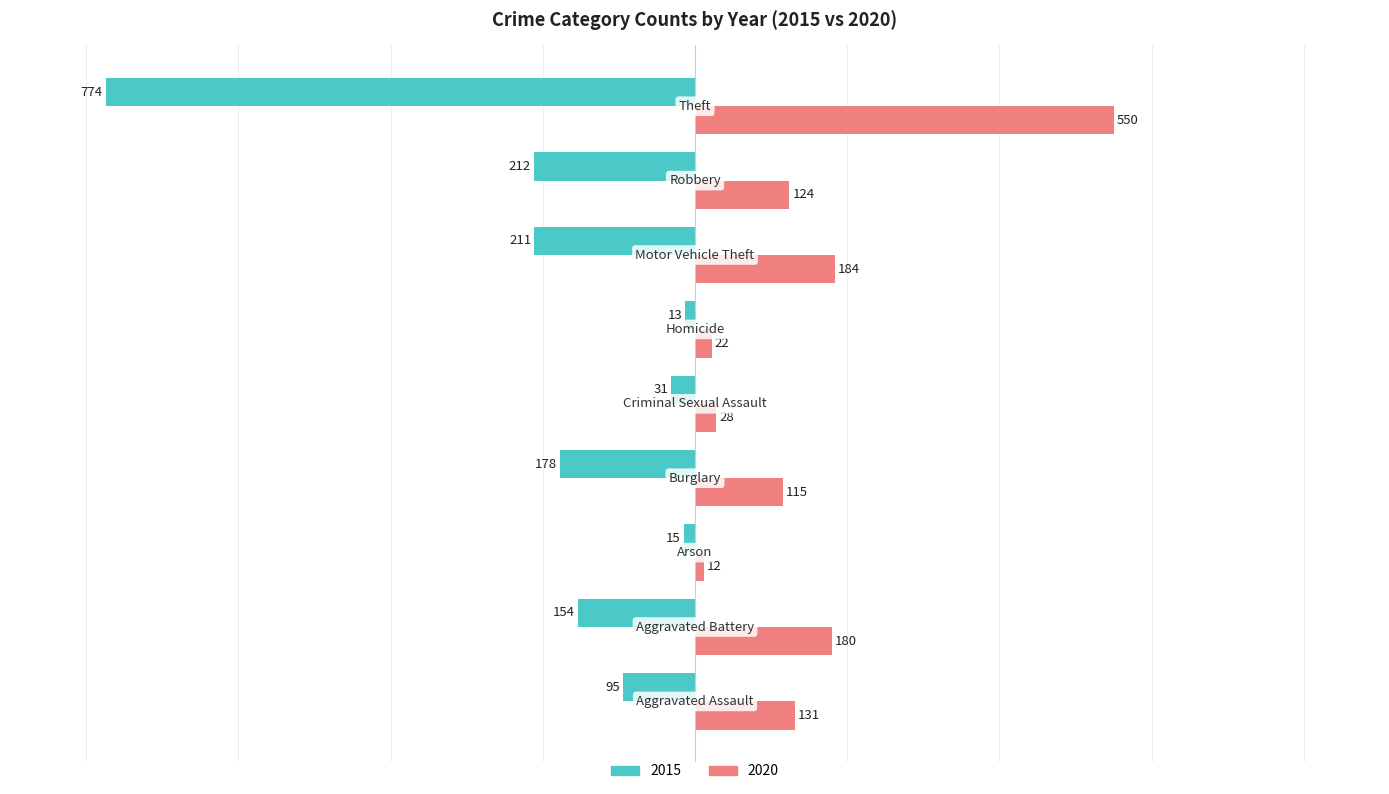

List the series in order of their overall mean, highest first.

2020, 2015